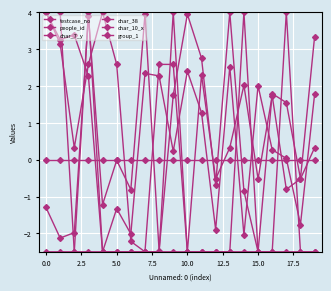

How many lines are shown in the chart?

6